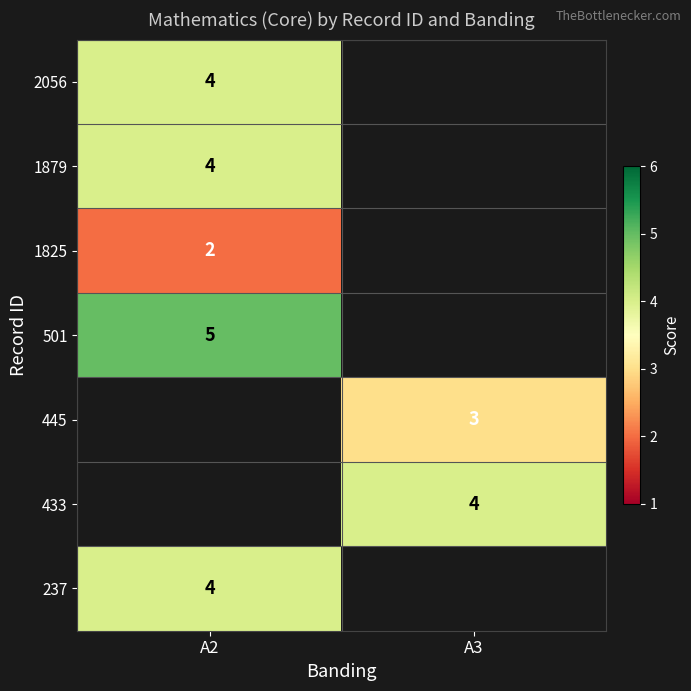

The value of 2056 at A2 is 1. True or false?

False